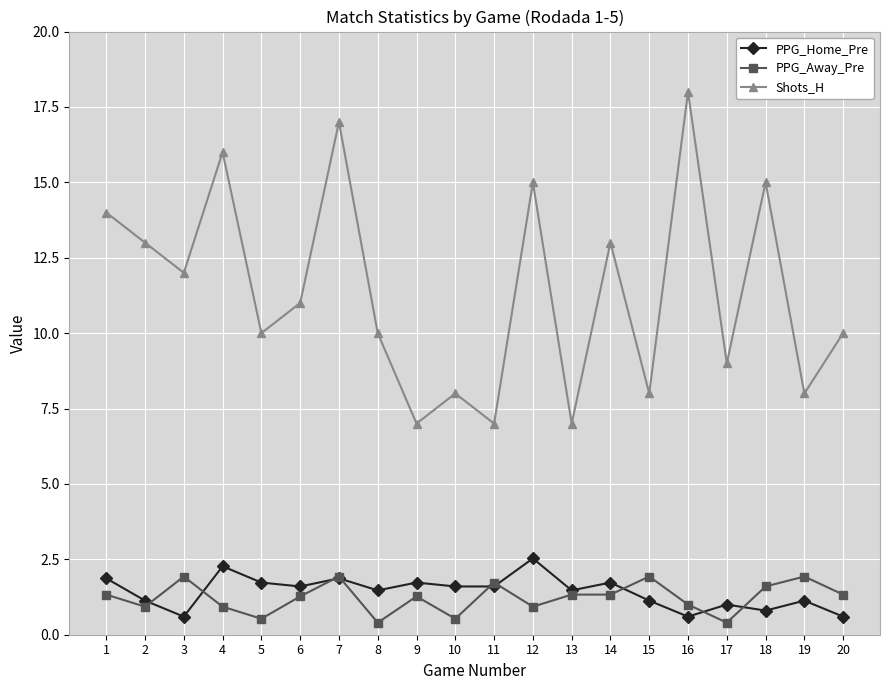

What is the sum of the Shots_H values at 4 and 15?

24.0